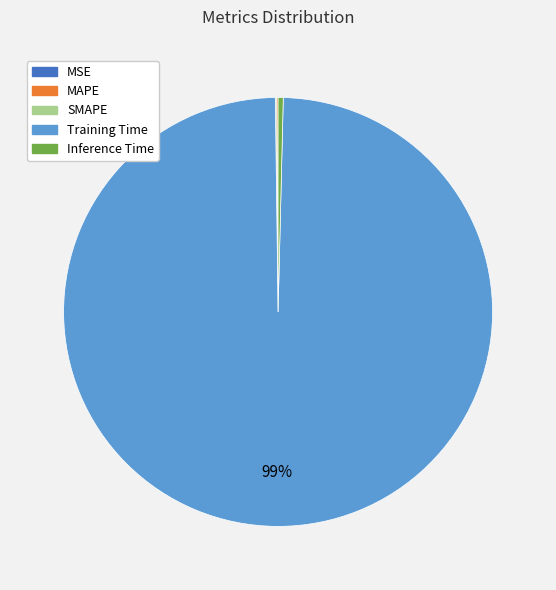

Which category has the biggest portion of the pie?

Training Time